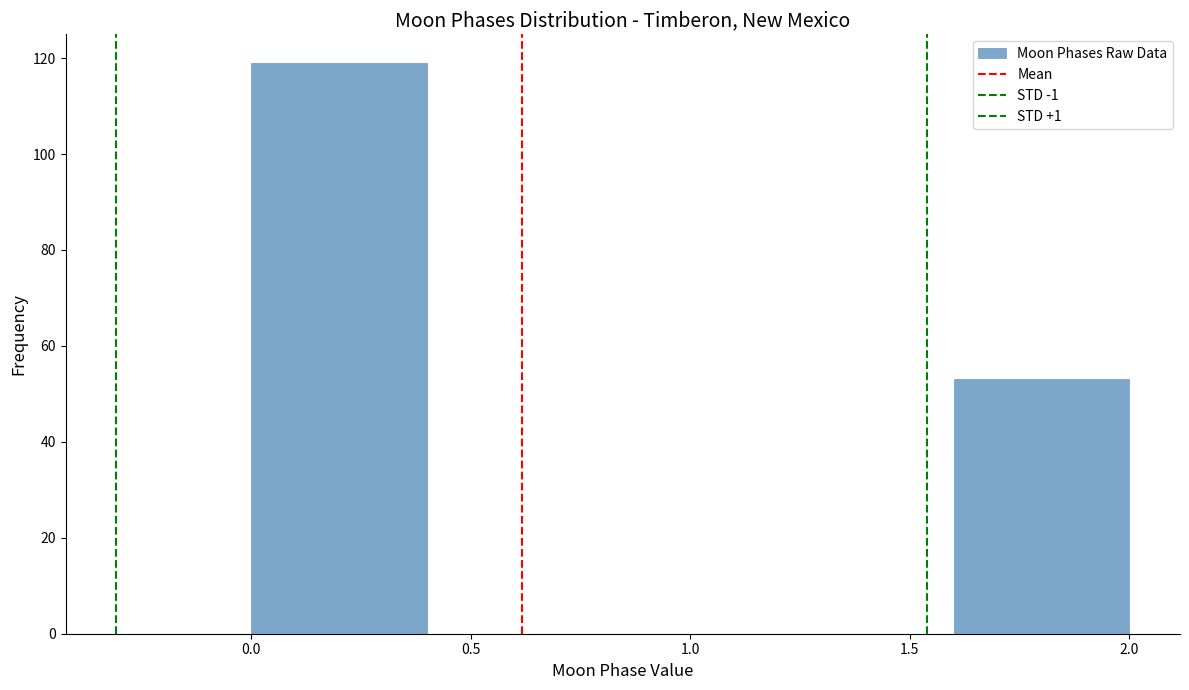

Which range on the x-axis has the tallest bar?

0.0 to 0.4